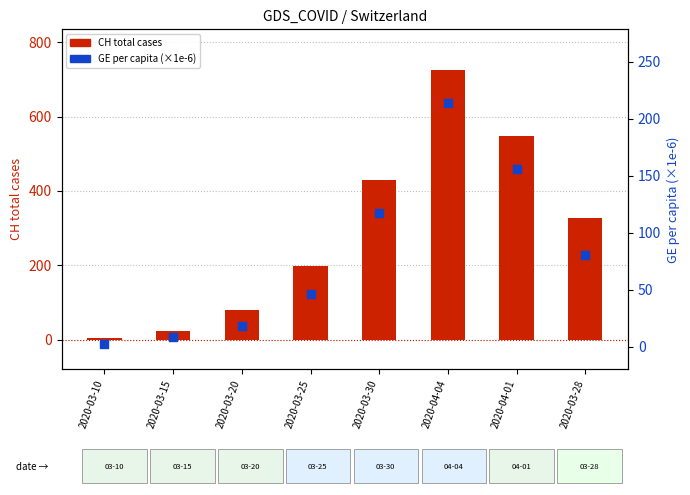

At how many categories does at least one series exceed 355?

3